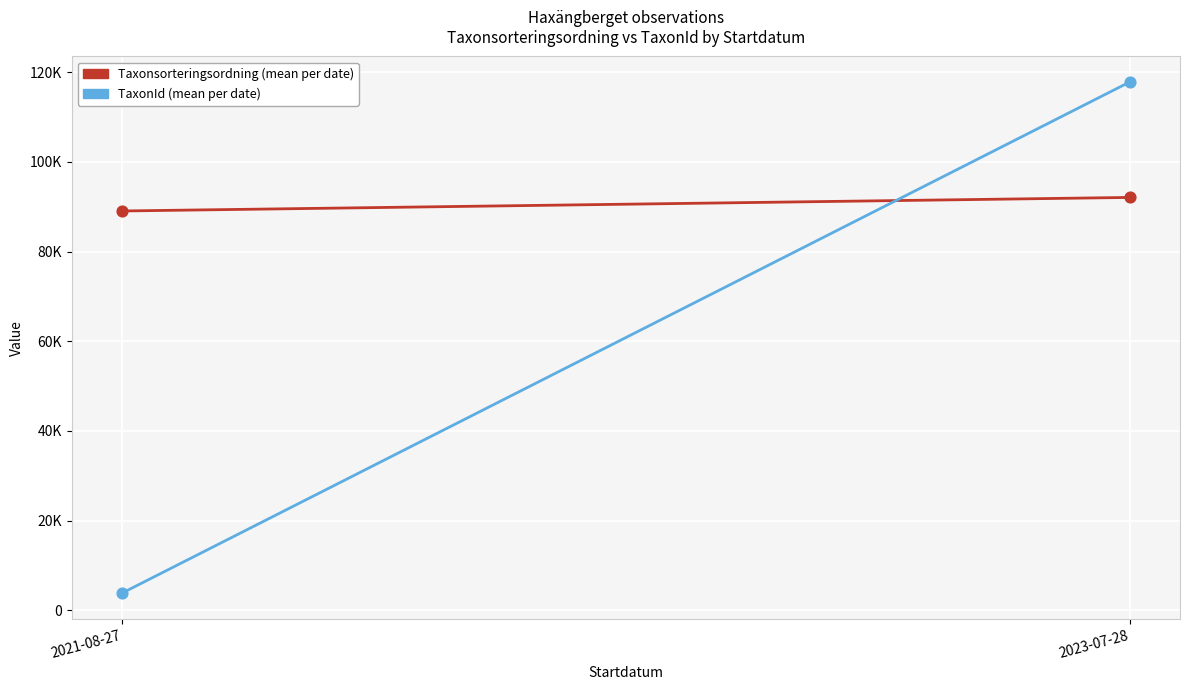

Is the value of Taxonsorteringsordning at 2021-08-27 greater than the value of TaxonId at 2021-08-27?

Yes